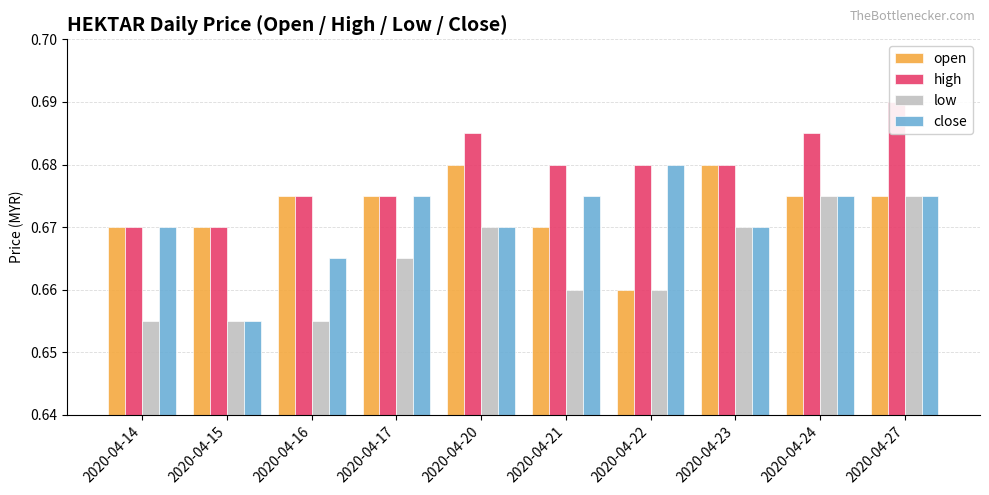

What is the average value of the close series?

0.7